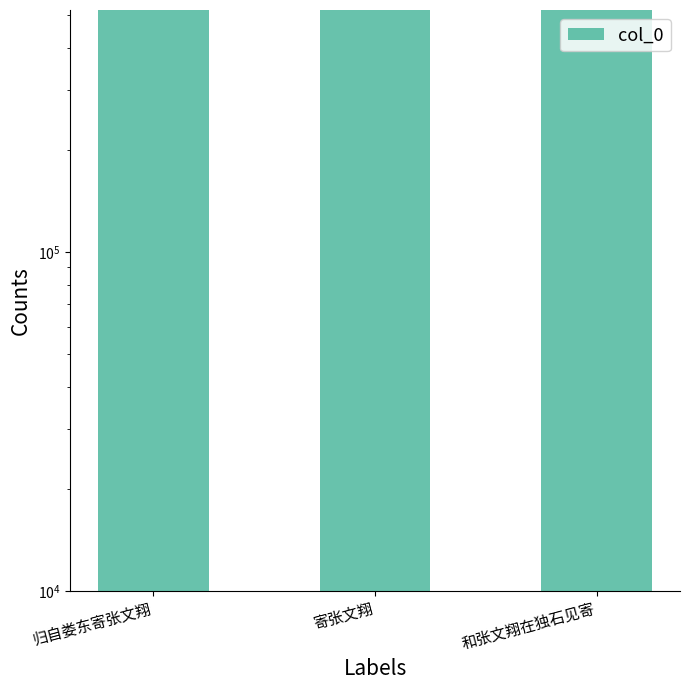

Reading left to right, transcribe all the data shown in this chart.

517146	517091	517085